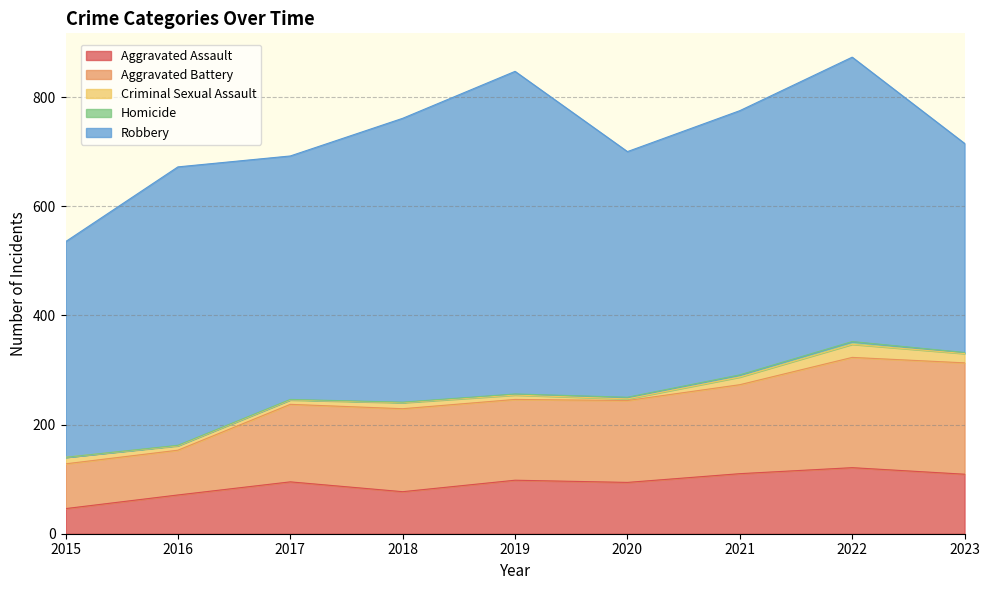

Reading left to right, extract all data points from this chart.

Aggravated Assault: 46	71	95	77	98	94	110	121	109
Aggravated Battery: 82	82	142	152	148	150	163	202	204
Criminal Sexual Assault: 12	8	8	11	8	3	14	24	17
Homicide: 0	1	1	1	2	3	4	5	2
Robbery: 395	510	446	520	591	450	484	521	383